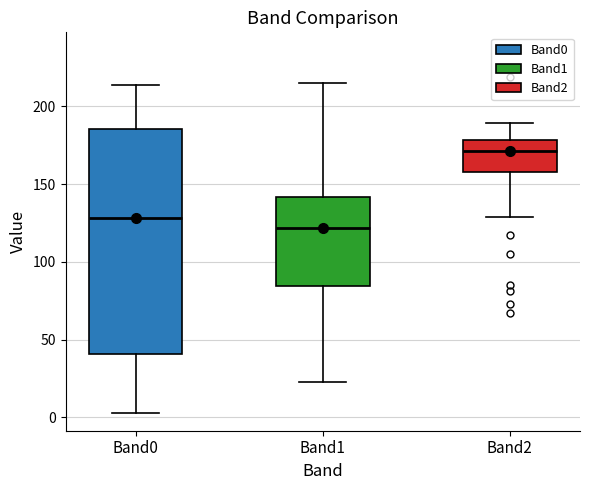

Which box has the lowest median line?

Band1